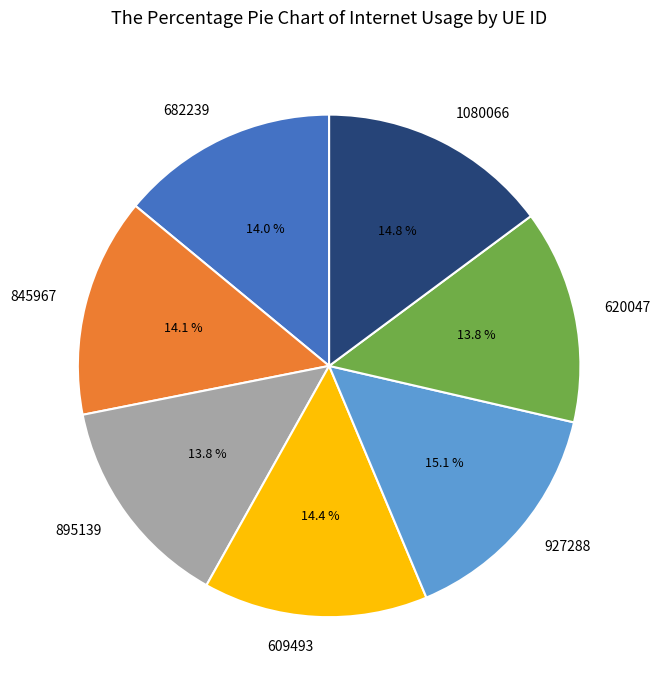

Count the number of slices in the pie.

7